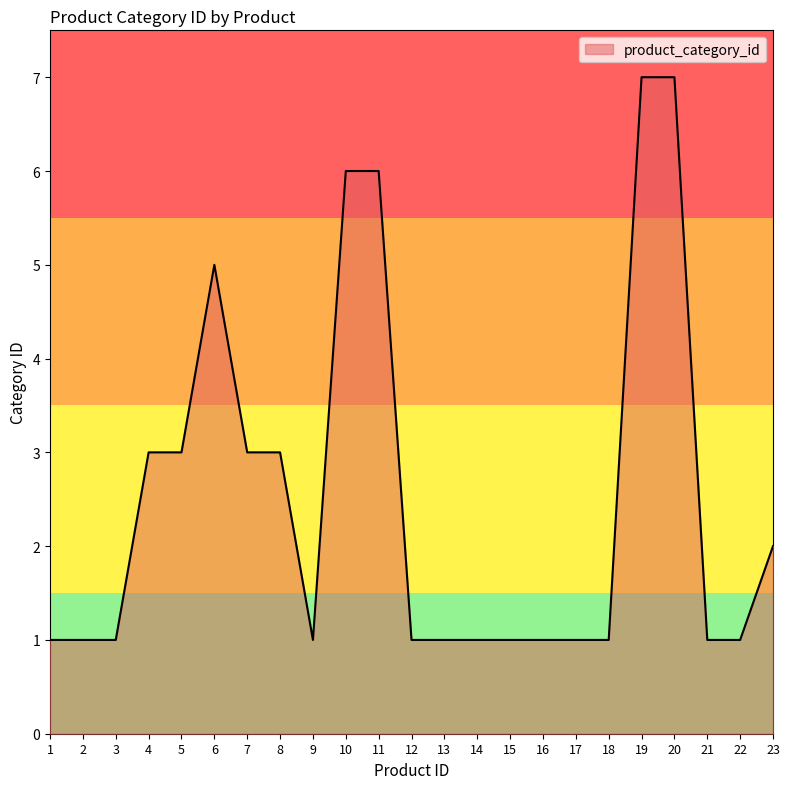

What is the difference between the maximum and minimum values?

6